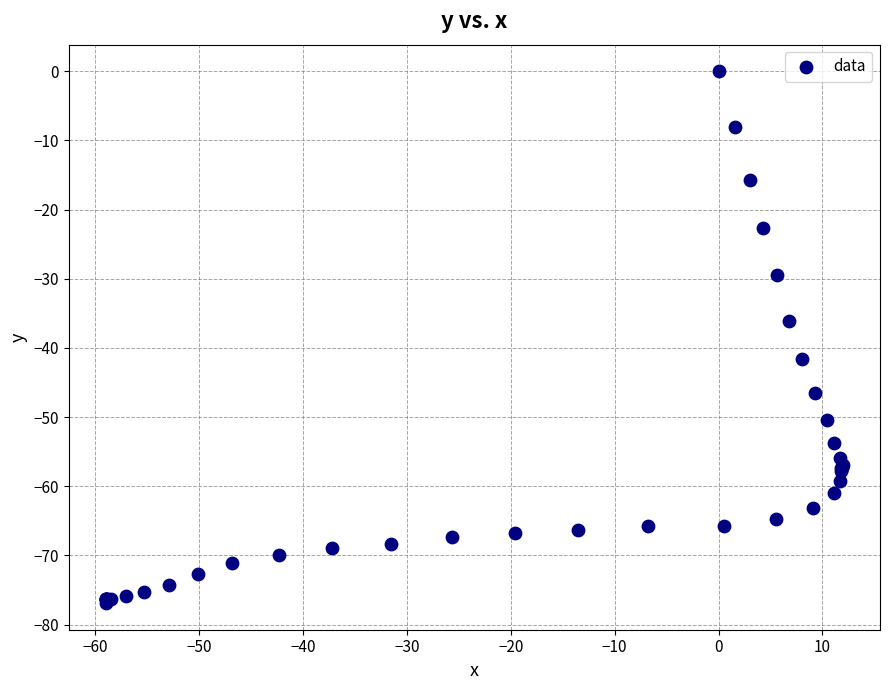

What Y value in the scatter plot is closest to -38?

-36.1